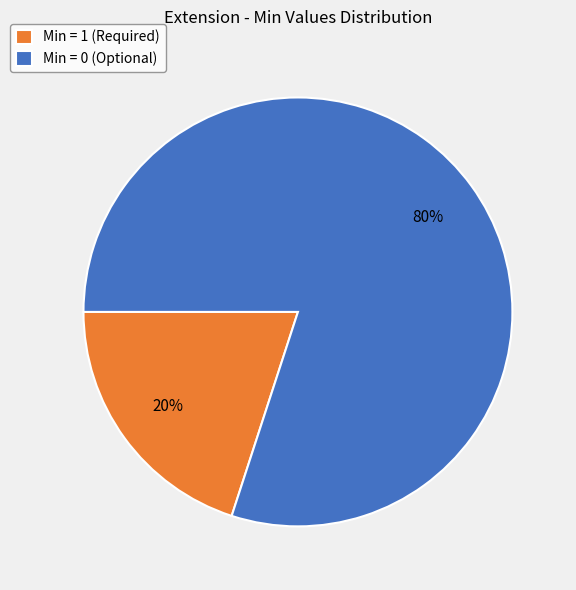

Approximately how many times larger is the value at Min = 0 (Optional) compared to Min = 1 (Required)?

4.0